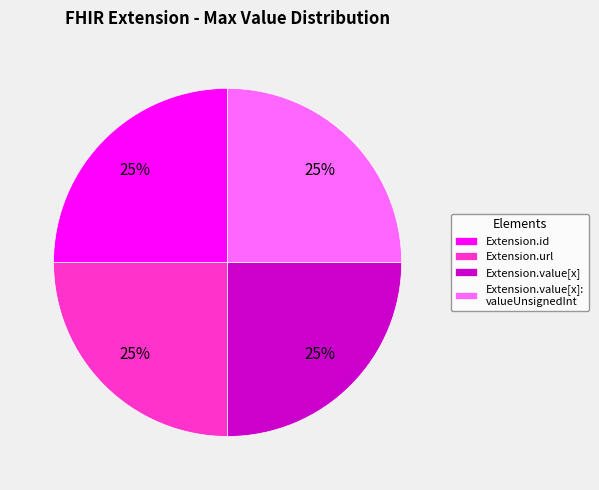

To the nearest percent, what is the average slice percentage?

25%